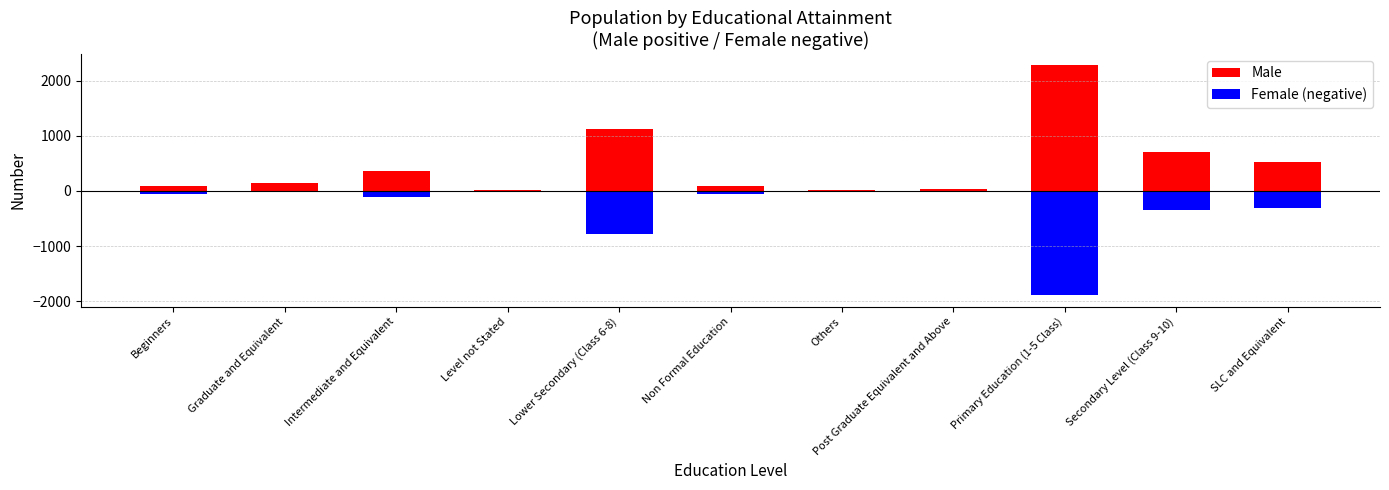

List the series in order of their peak value, highest first.

Male, Female (negative)